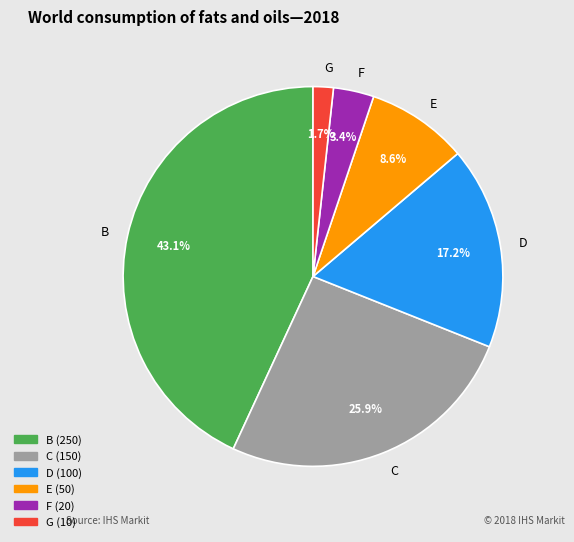

What is the ratio of the value at E to the value at C?

0.3